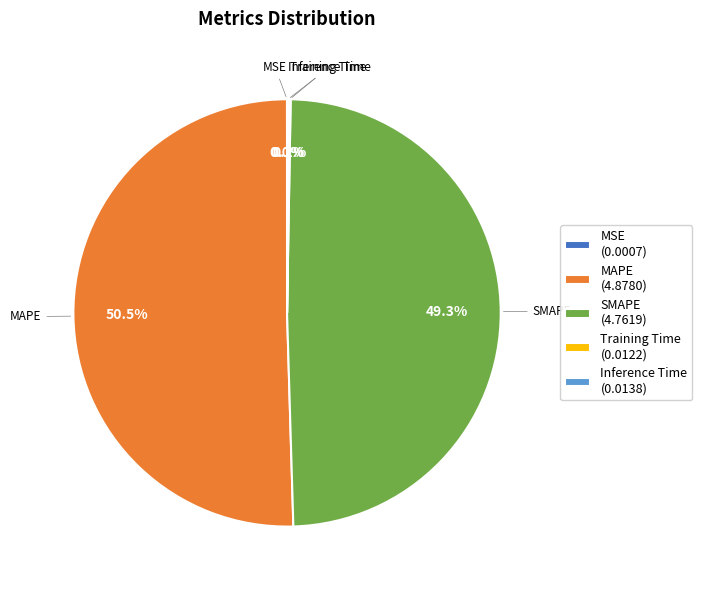

Is MAPE (4.8780) the majority of the pie?

Yes